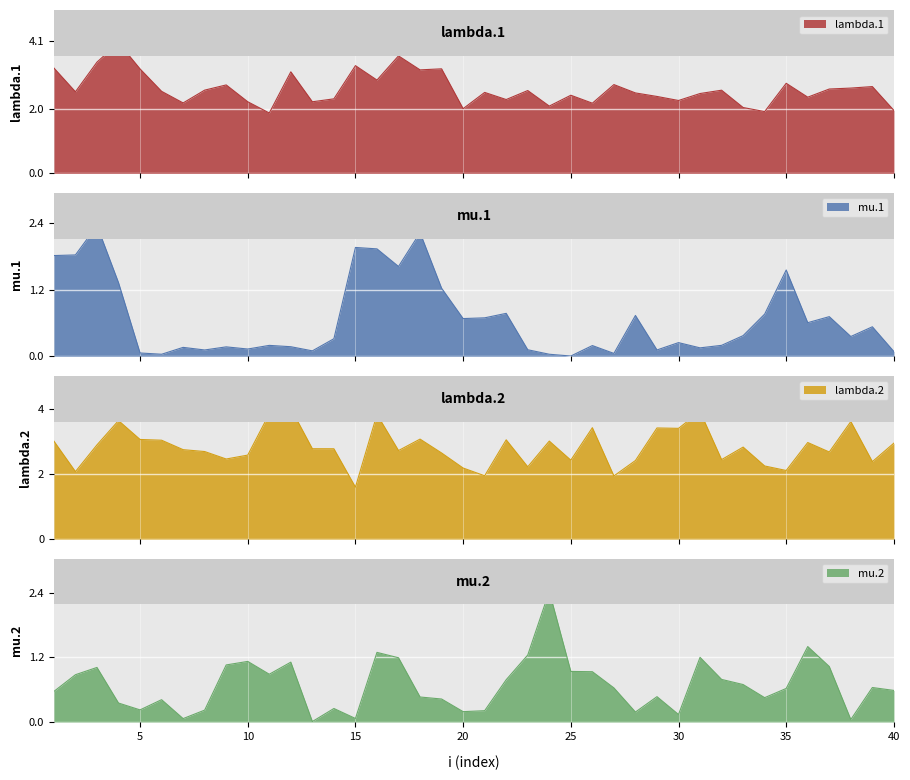

Which category has the highest value in the lambda.2 series?

12